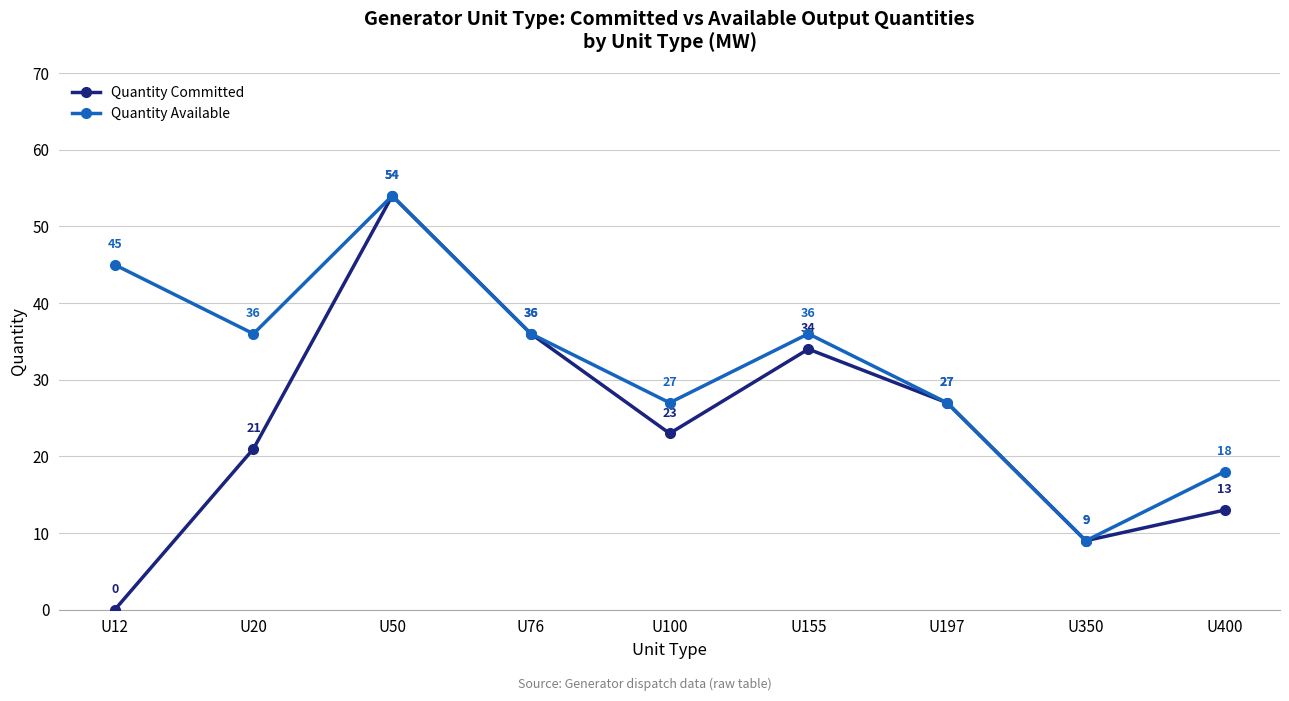

What is the average value of the Quantity Committed series?

24